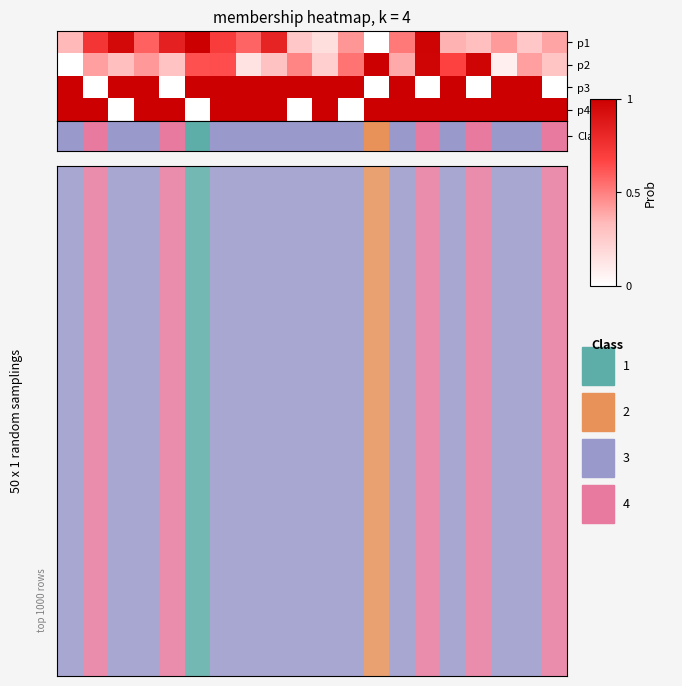

What is the highest value of the 3 series?

1.0